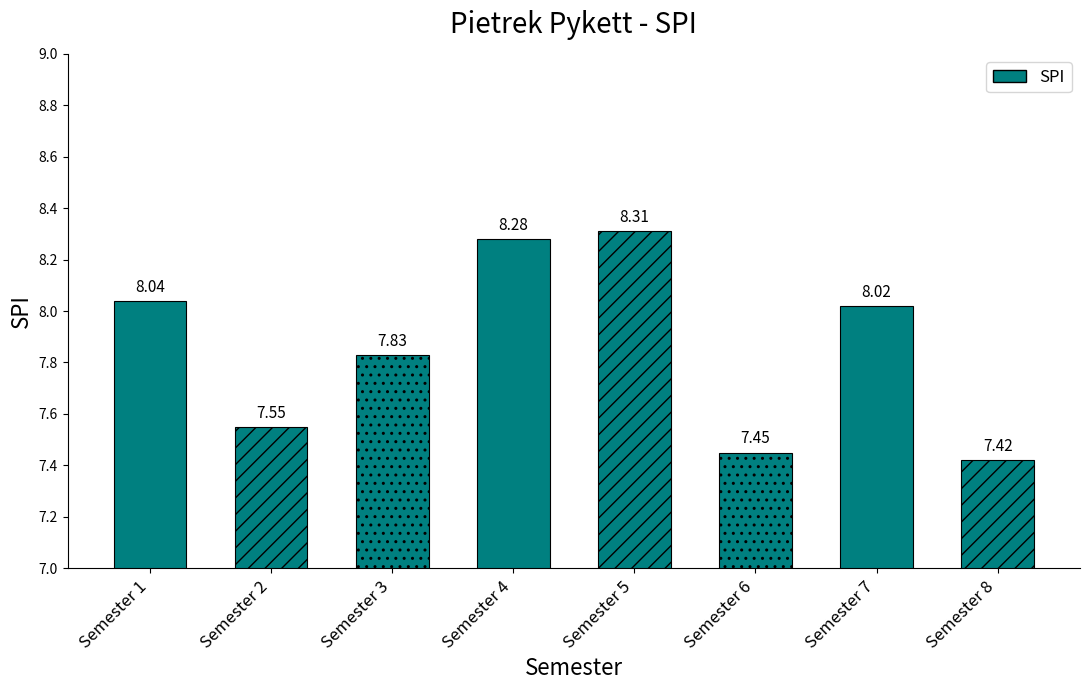

What is the maximum value shown in the chart?

8.3